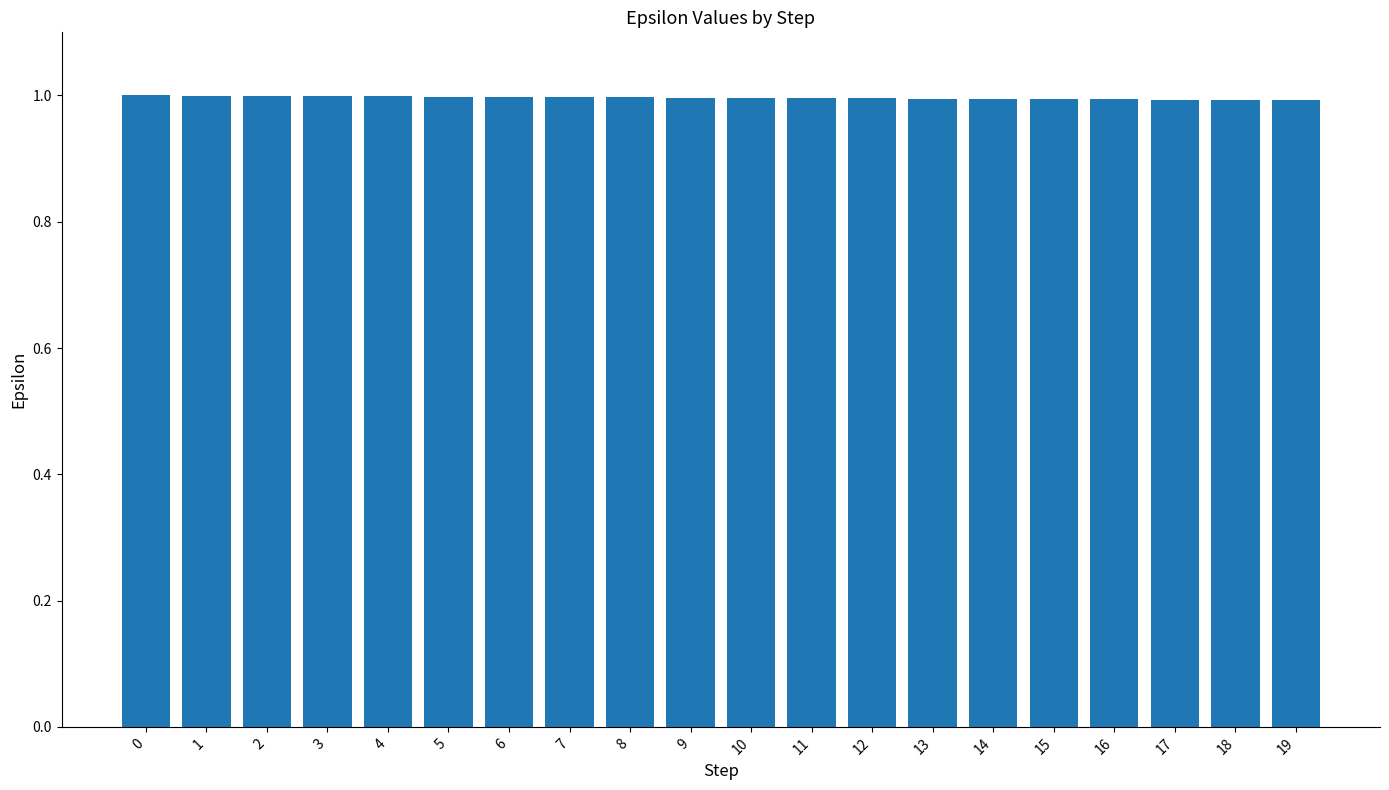

Is it true that the value at 12 is 1.0?

True